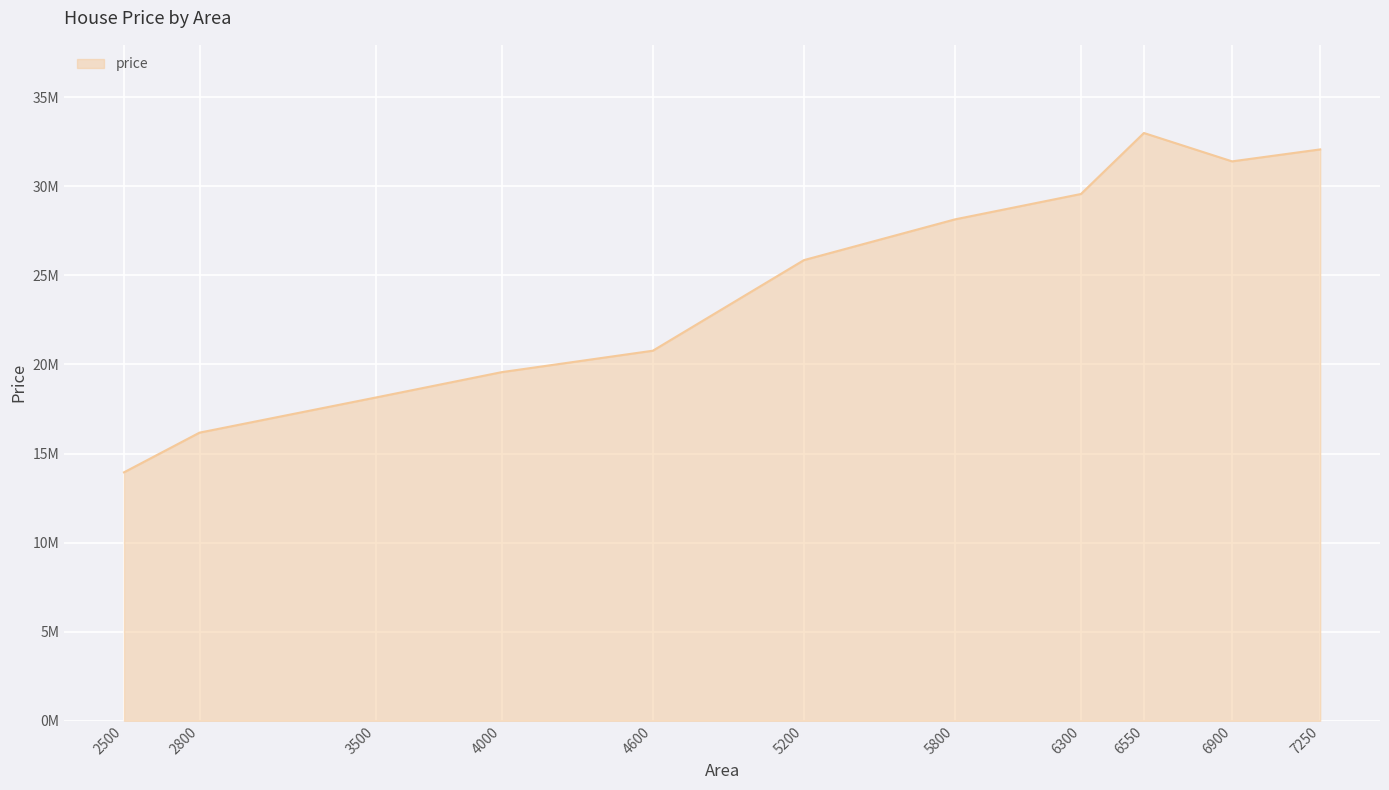

Rank the categories by value from highest to lowest.

6550, 7250, 6900, 6300, 5800, 5200, 4600, 4000, 3500, 2800, 2500